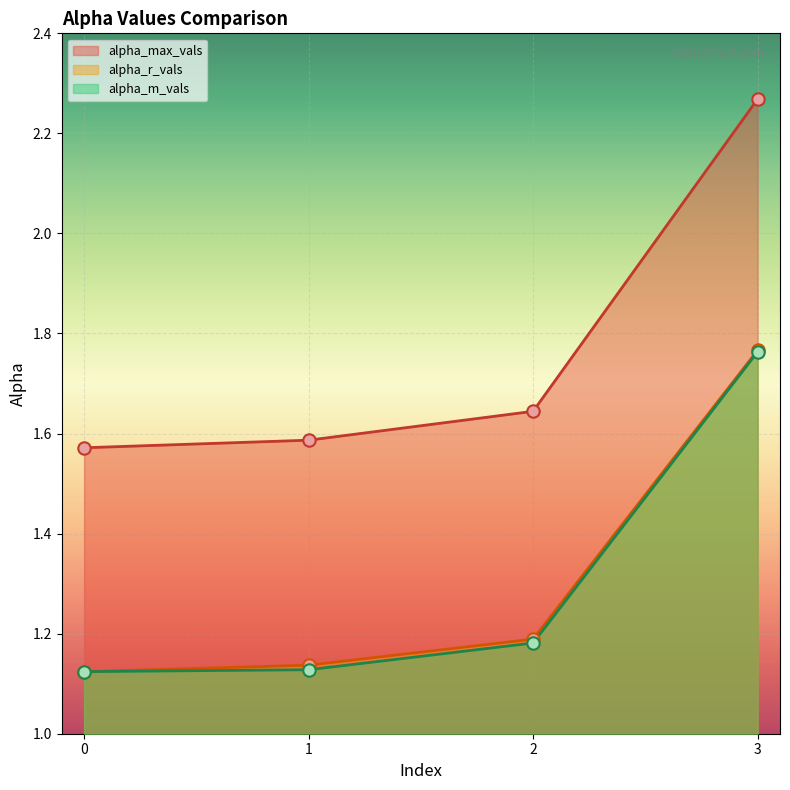

At which category is the sum across all series the highest?

3